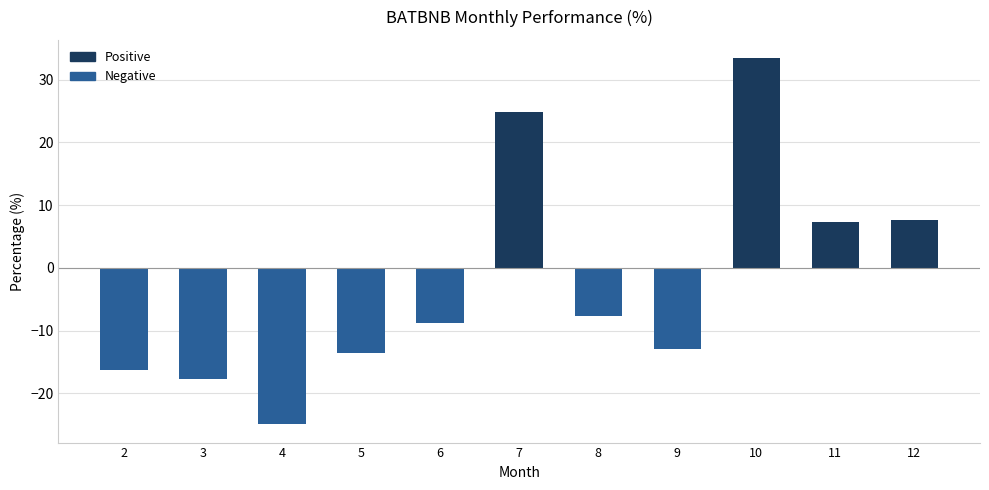

At which category does the chart reach its minimum across all series?

4